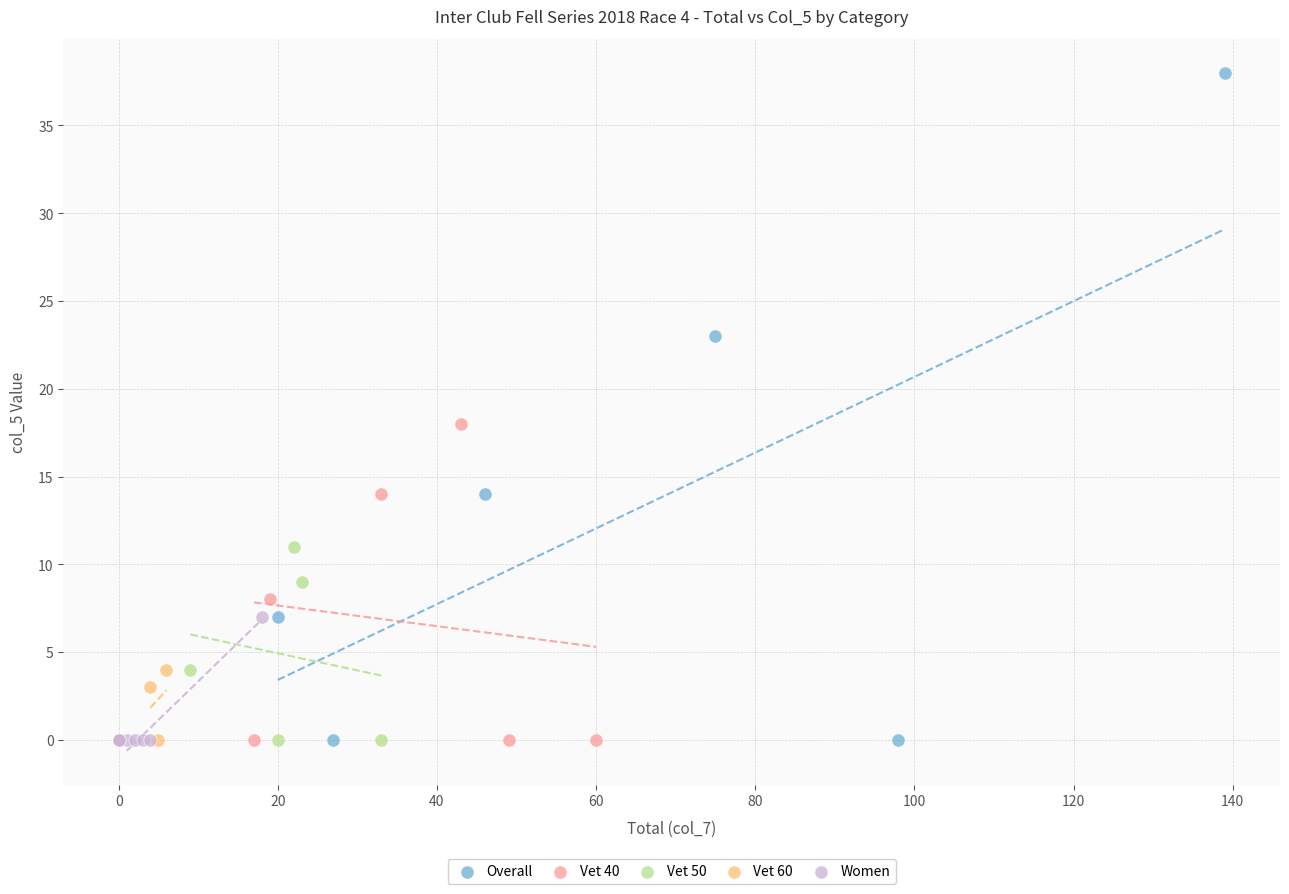

Which series reaches the maximum Y coordinate?

Overall